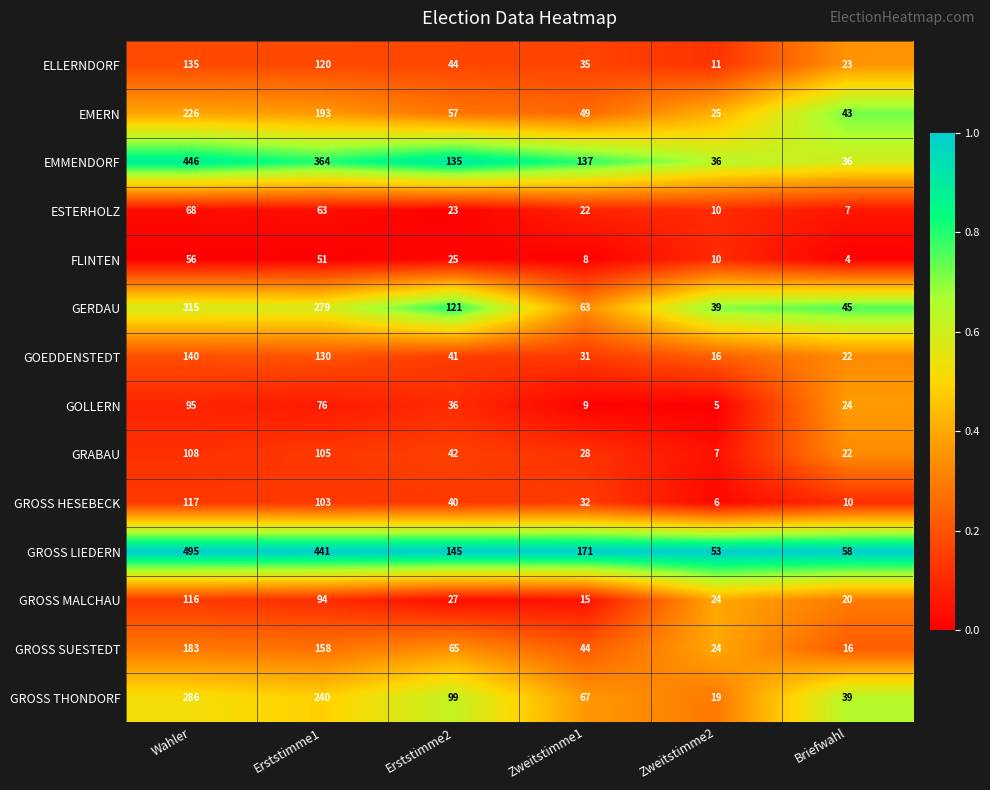

What is the highest value of the EMMENDORF series?

446